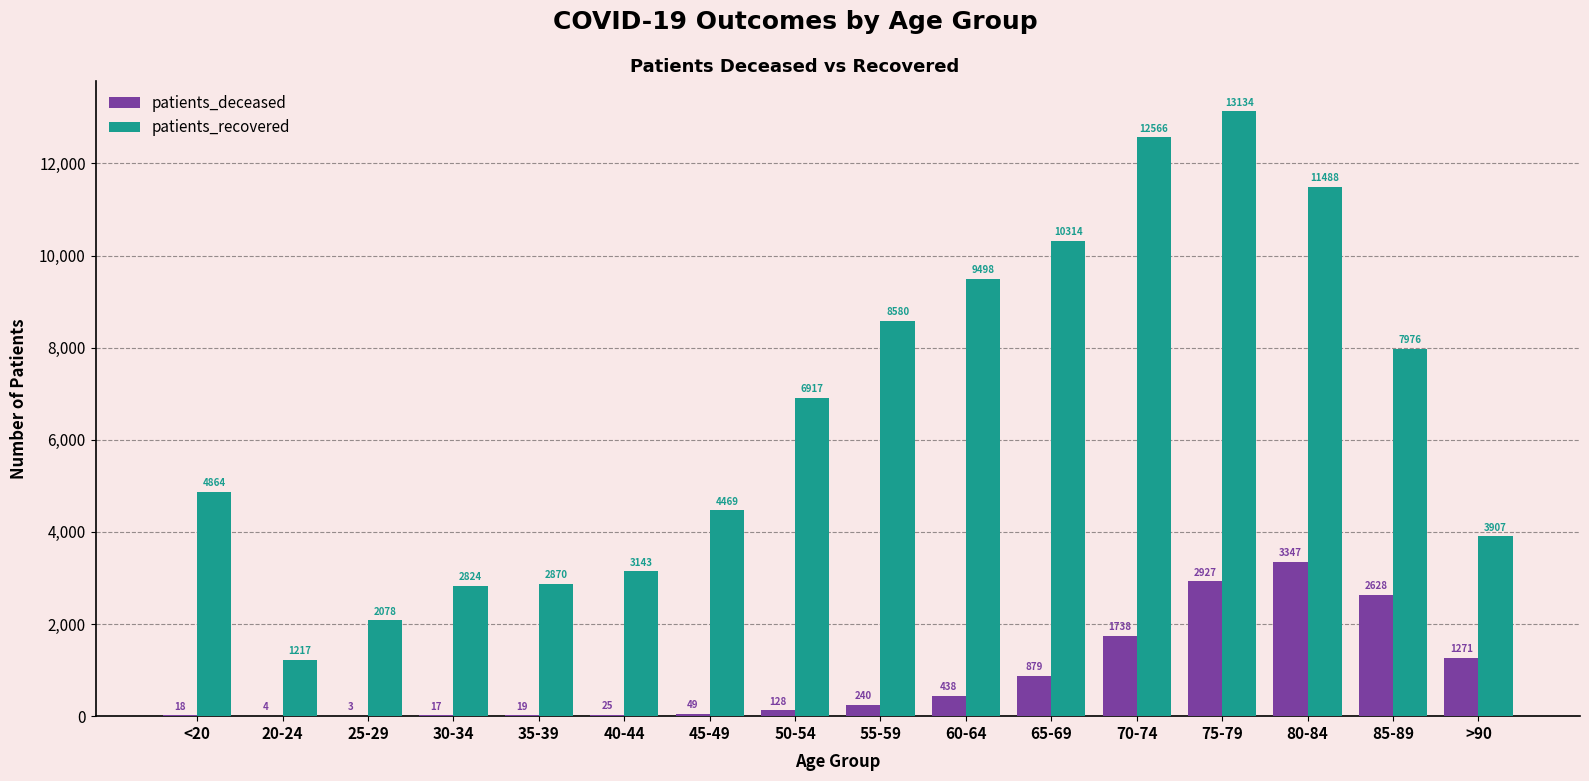

What is the sum of the patients_recovered values at 45-49 and 85-89?

12445